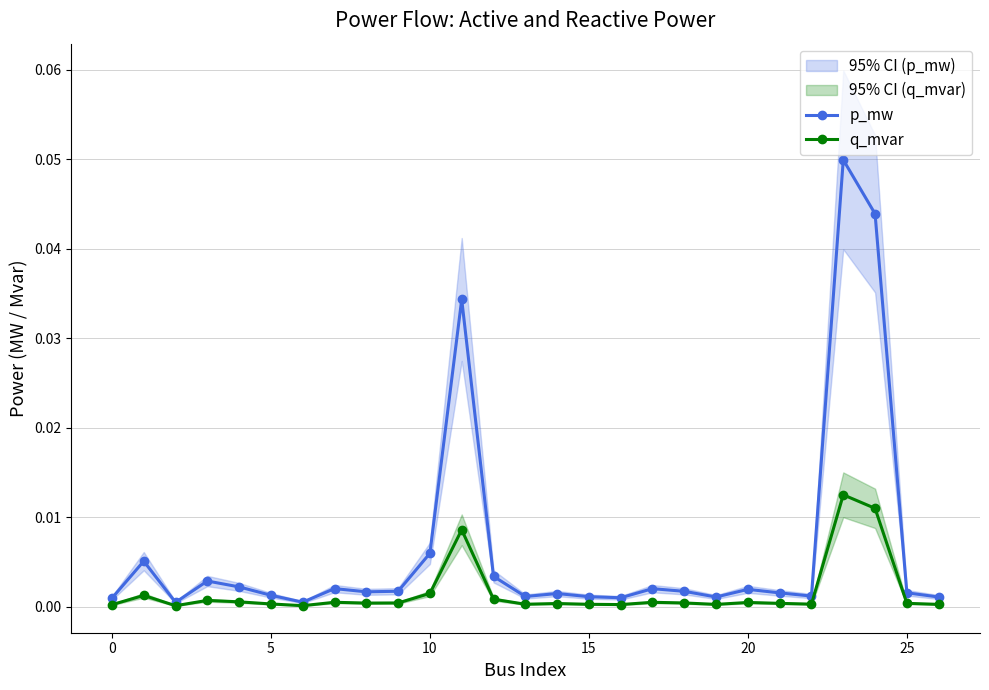

True or false: q_mvar has a value of 0.0 at 23.

False